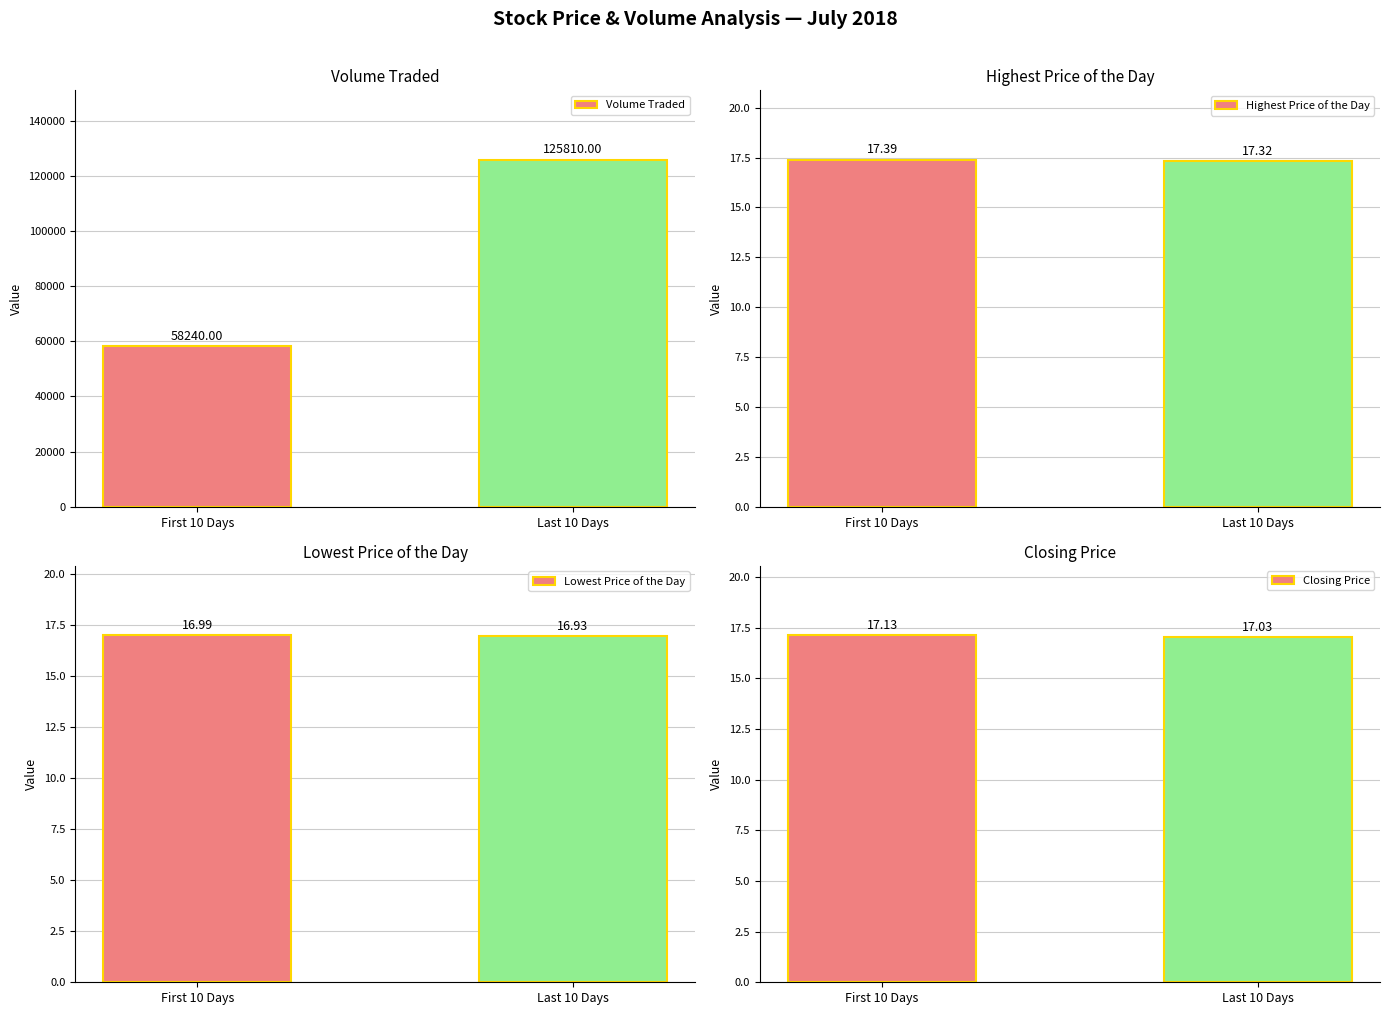

What is the sum of the Highest Price of the Day values at First 10 Days and Last 10 Days?

34.7